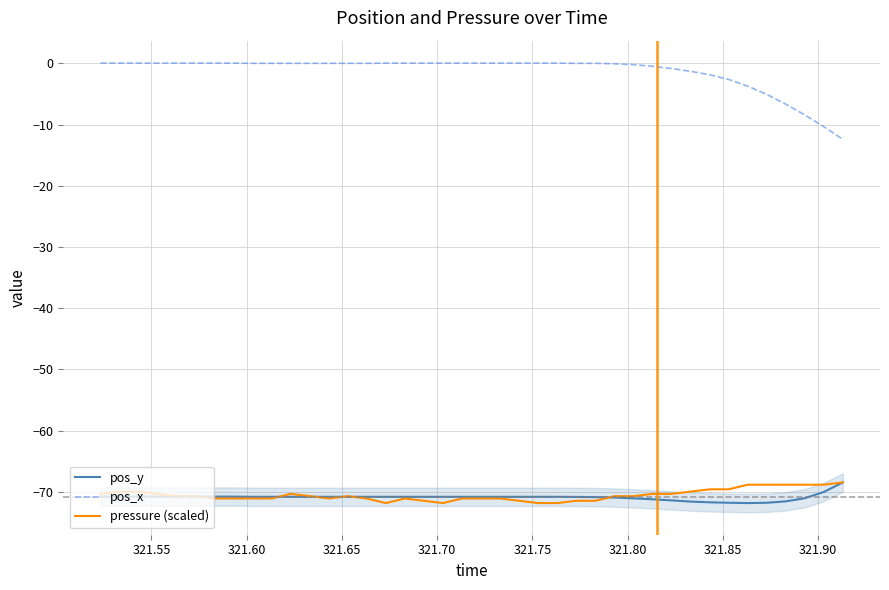

What is the difference between the second highest and second lowest values in the pos_x series?

10.4